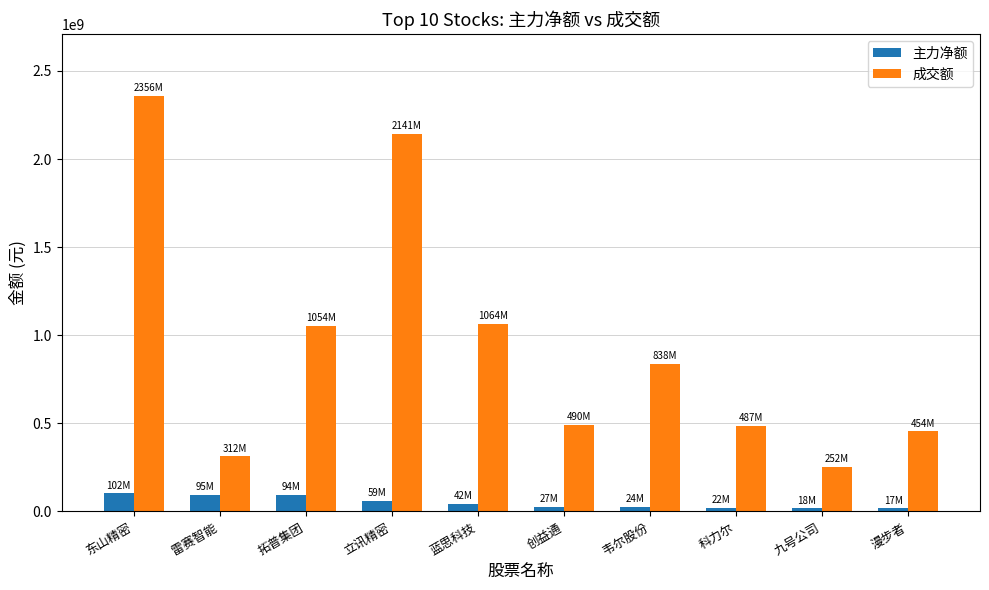

List the series in order of their overall mean, lowest first.

主力净额, 成交额